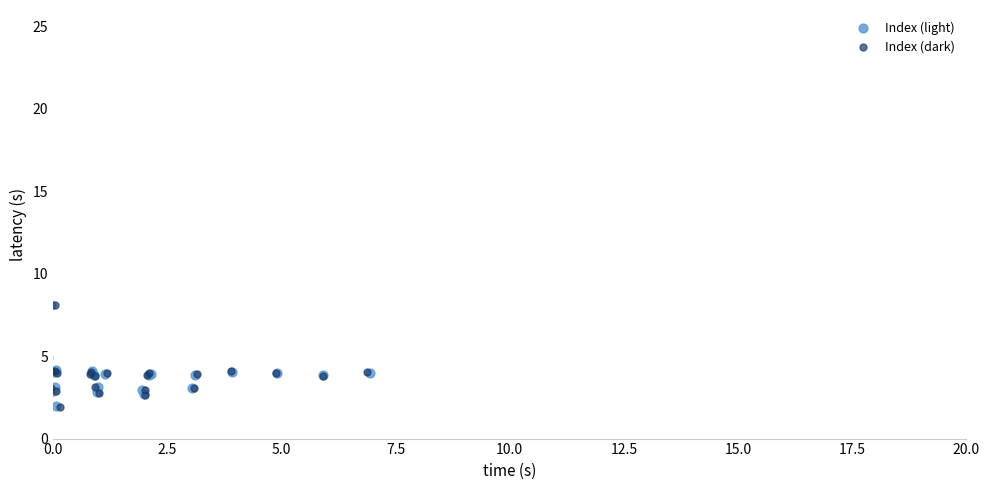

Which series has the largest Y range (max minus min)?

Index (dark)